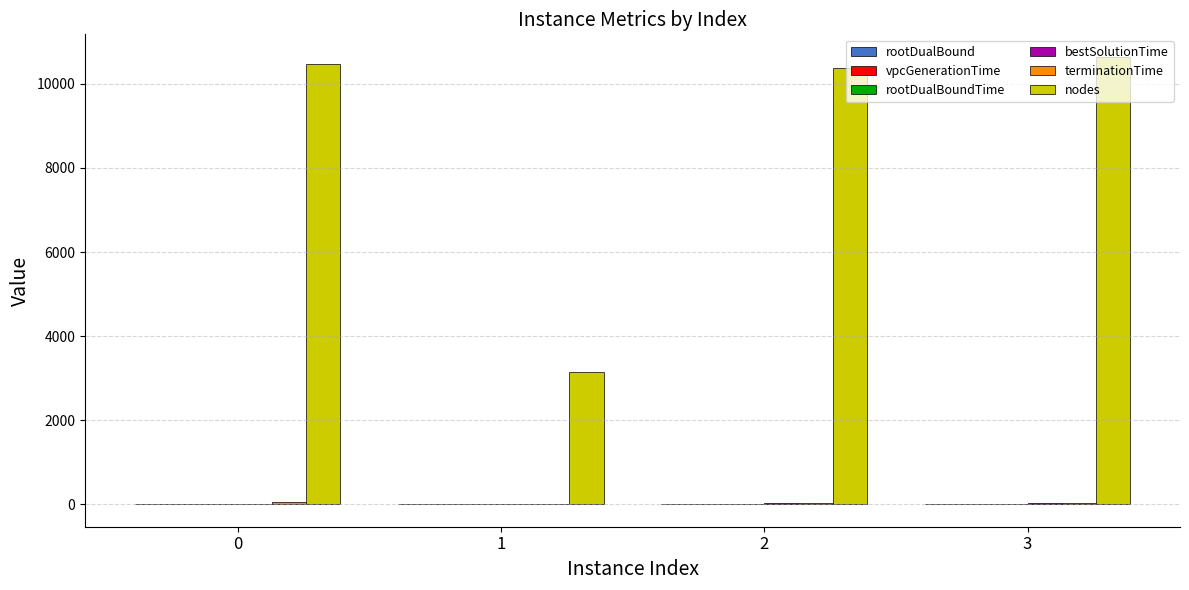

The nodes series shows 10376.0 at 2. True or false?

True